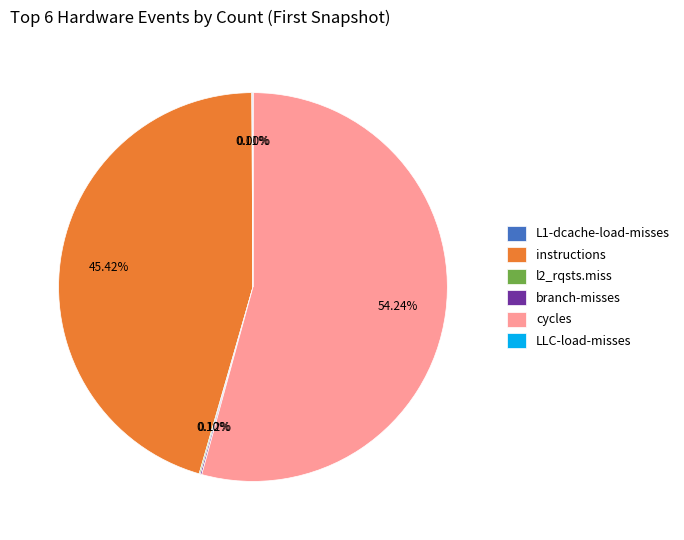

Which has a higher value, instructions or cycles?

cycles